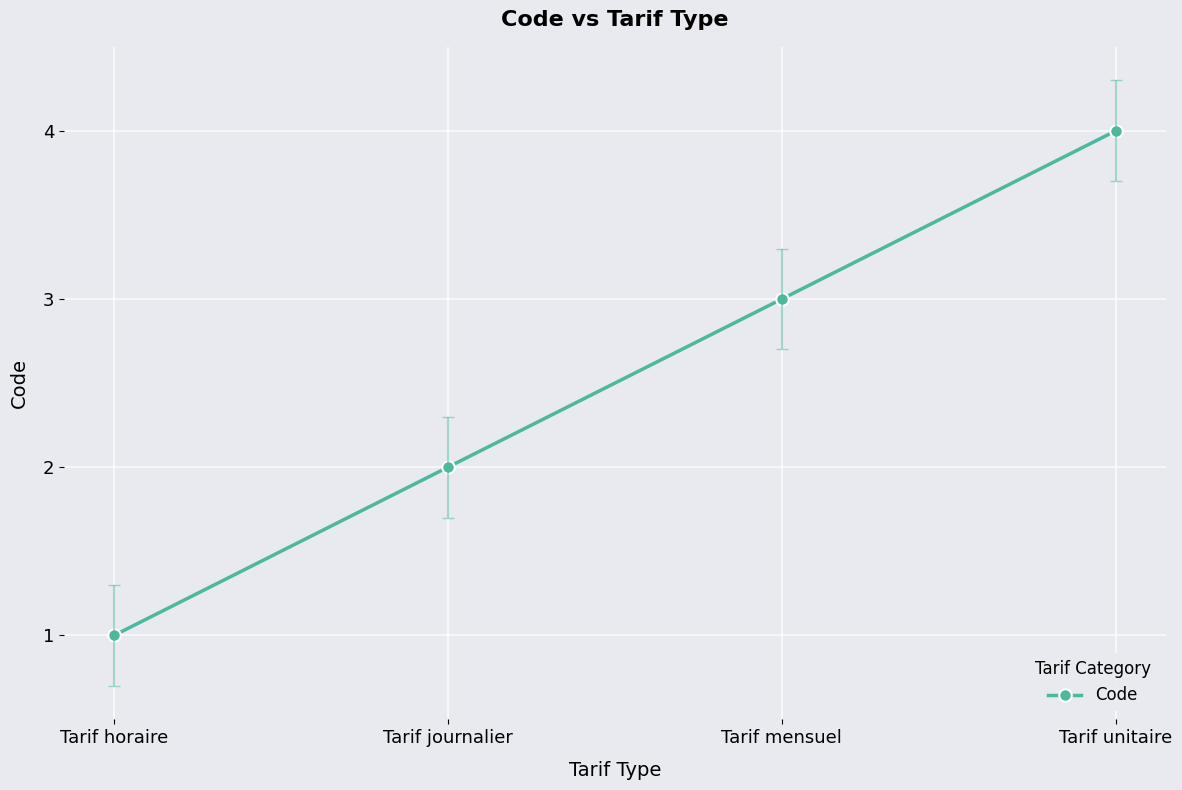

What is the greatest value displayed?

4